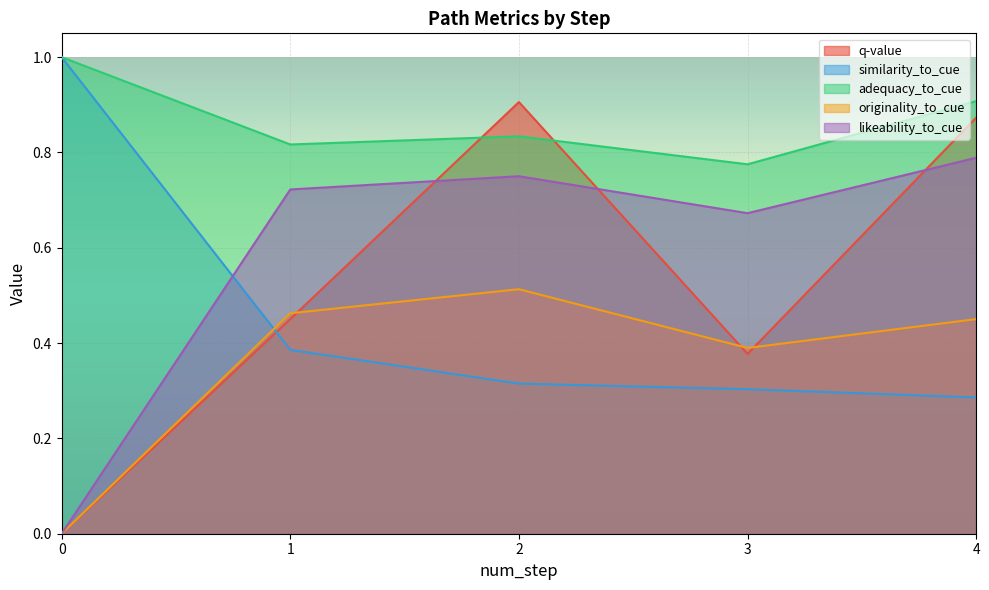

Reading left to right, transcribe all the data shown in this chart.

q-value: 0.0	0.5	0.9	0.4	0.9
similarity_to_cue: 1.0	0.4	0.3	0.3	0.3
adequacy_to_cue: 1.0	0.8	0.8	0.8	0.9
originality_to_cue: 0.0	0.5	0.5	0.4	0.5
likeability_to_cue: 0.0	0.7	0.8	0.7	0.8